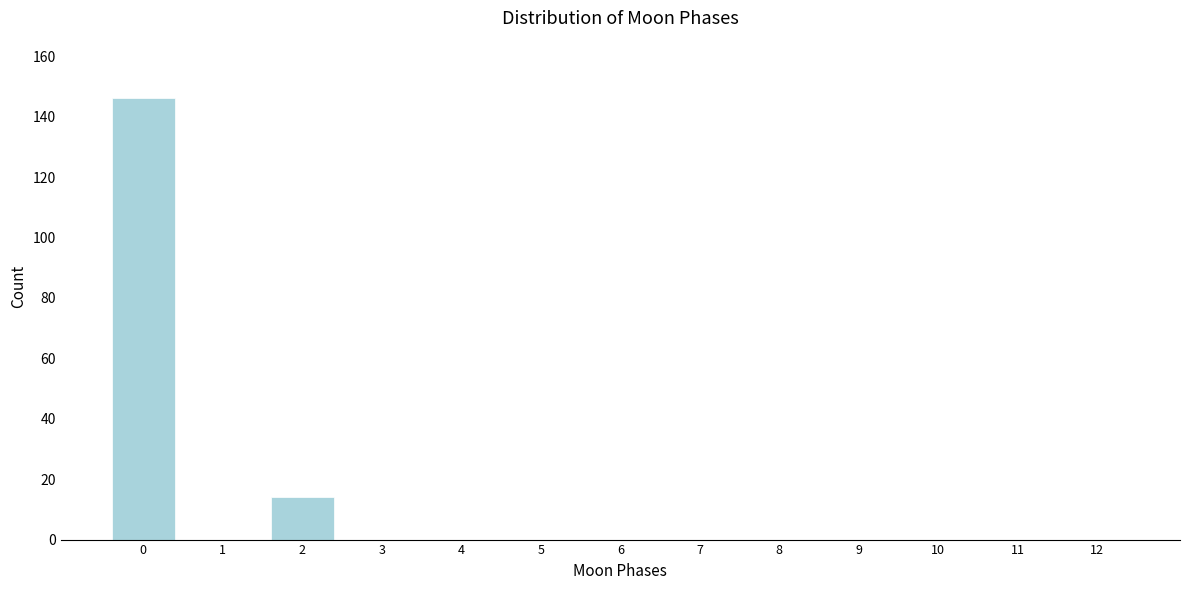

Reading left to right, extract all data points from this chart.

0=146	1=0	2=14	3=0	4=0	5=0	6=0	7=0	8=0	9=0	10=0	11=0	12=0